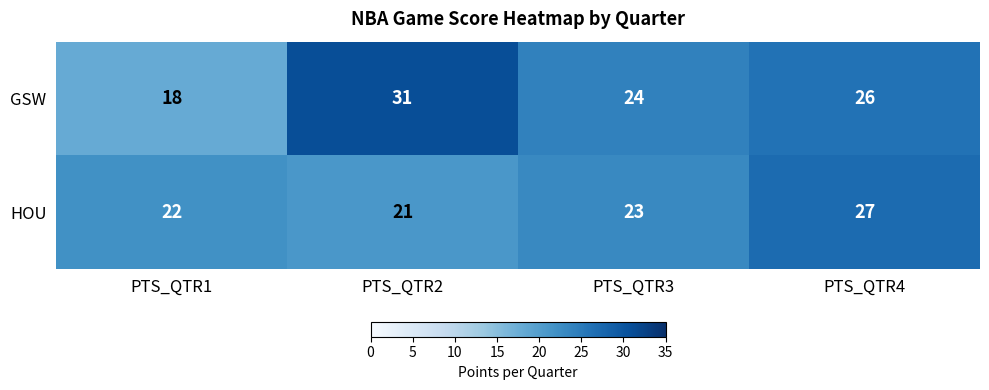

What is the sum of all HOU values?

93